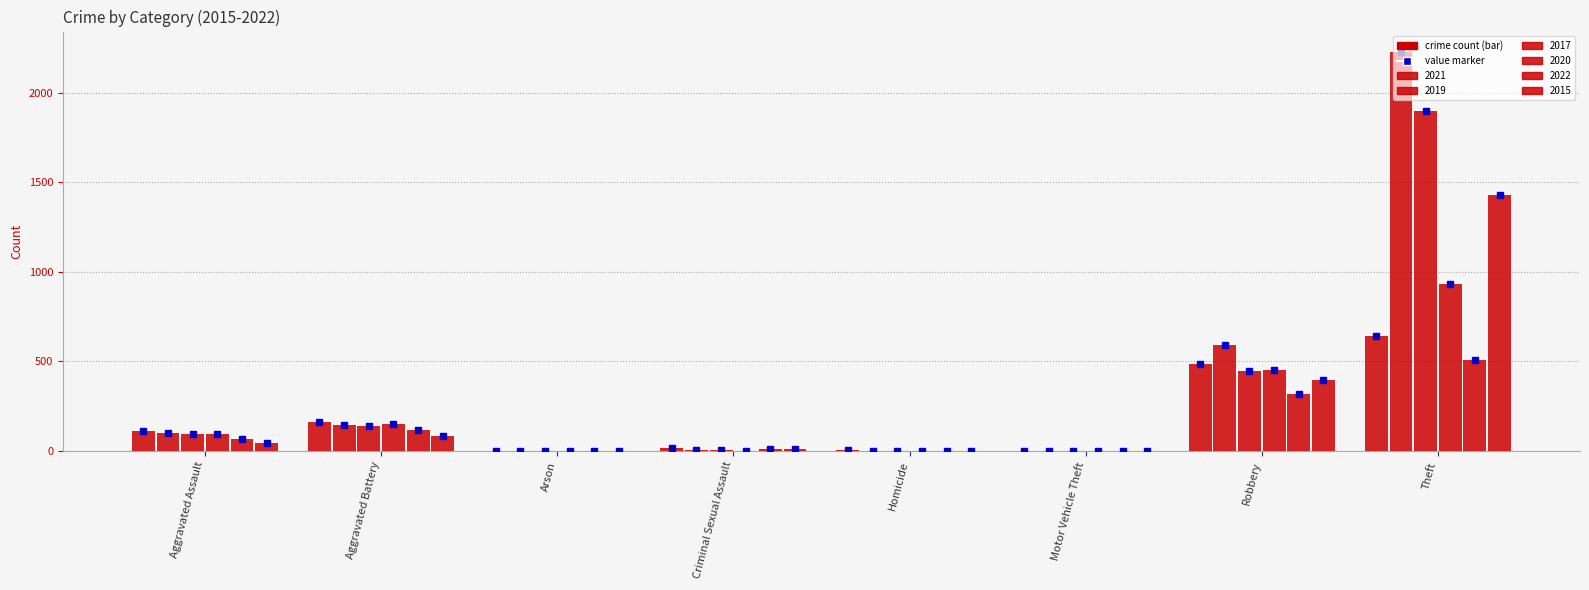

Does the chart contain stacked bars?

No